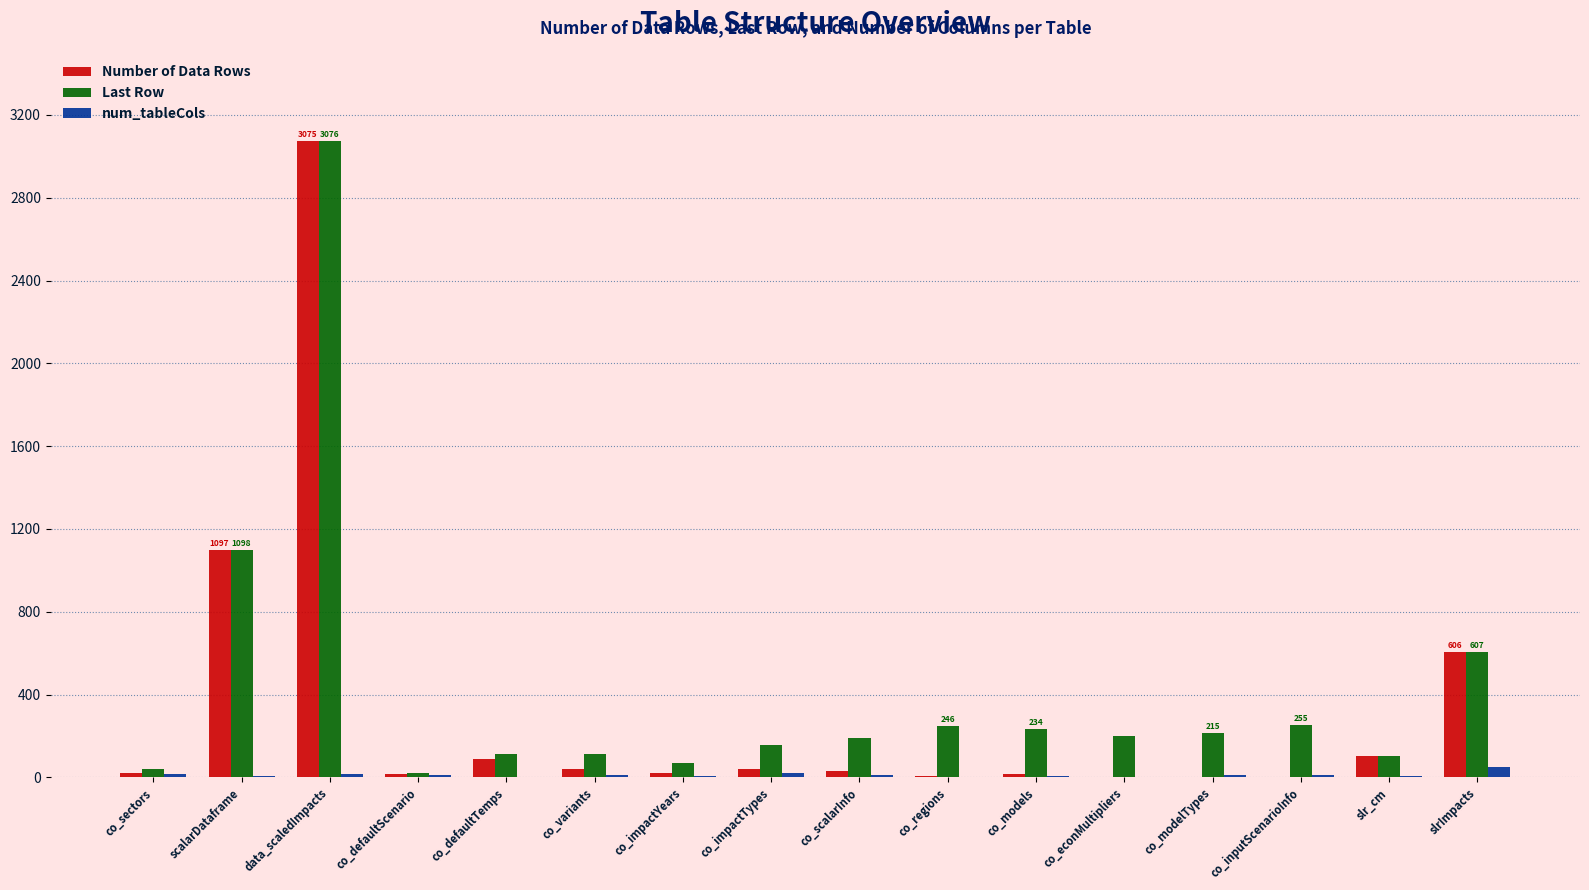

Which category has the highest value in the Last Row series?

data_scaledImpacts